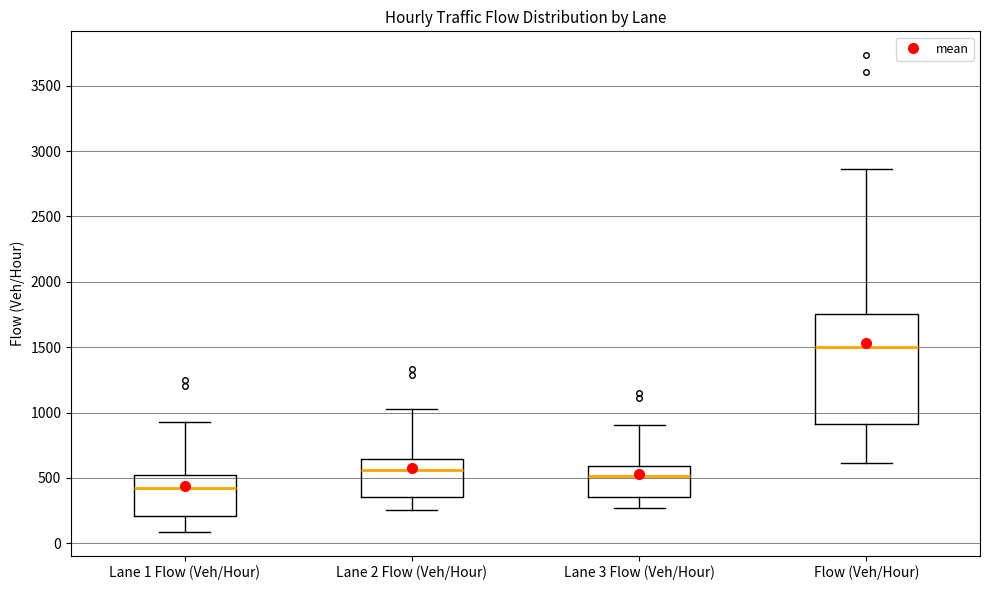

Reading left to right, transcribe this box plot: for each box, give where its median line is, the range the box spans, and where its two whiskers end, as read against the y-axis. The values are not printed on the chart, so give them approximately, as read against the axis.

Lane 1 Flow (Veh/Hour): median 400, box 200 to 500, whiskers 100 to 950
Lane 2 Flow (Veh/Hour): median 550, box 350 to 650, whiskers 250 to 1050
Lane 3 Flow (Veh/Hour): median 500, box 350 to 600, whiskers 250 to 900
Flow (Veh/Hour): median 1500, box 900 to 1750, whiskers 600 to 2850